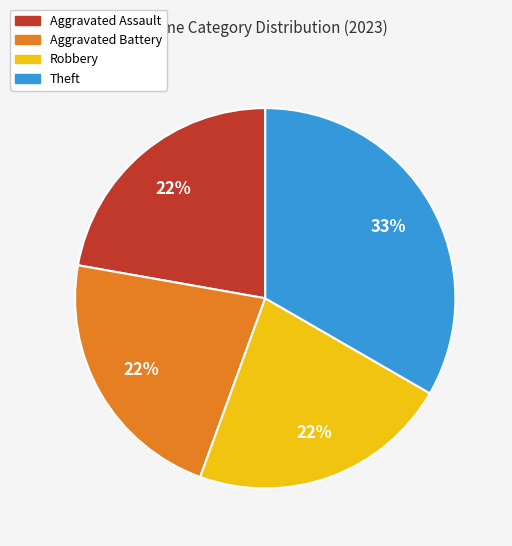

What percentage is the Aggravated Assault slice, to the nearest percent?

22%